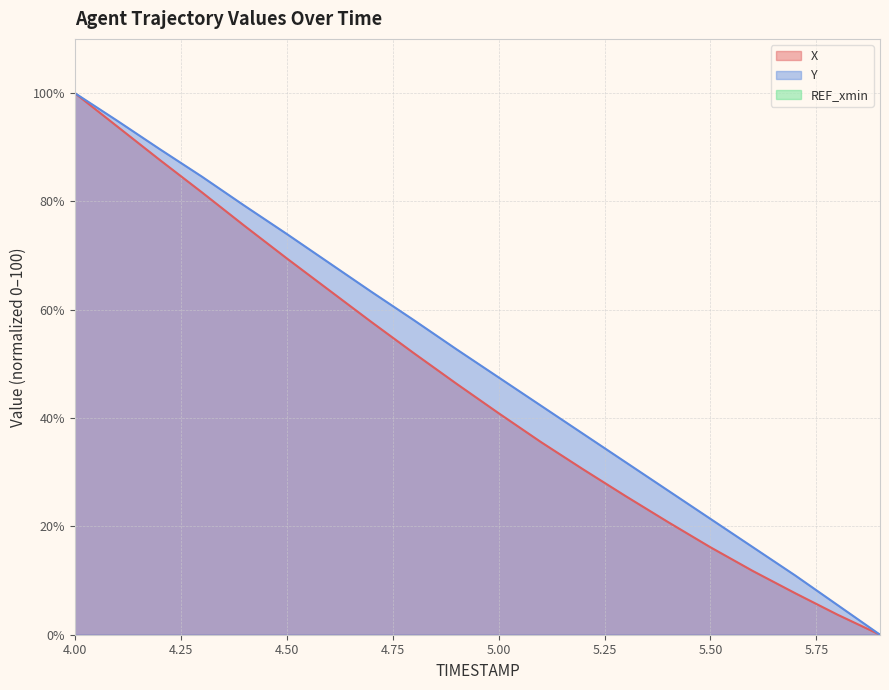

Which label corresponds to the largest value in the chart?

4.0